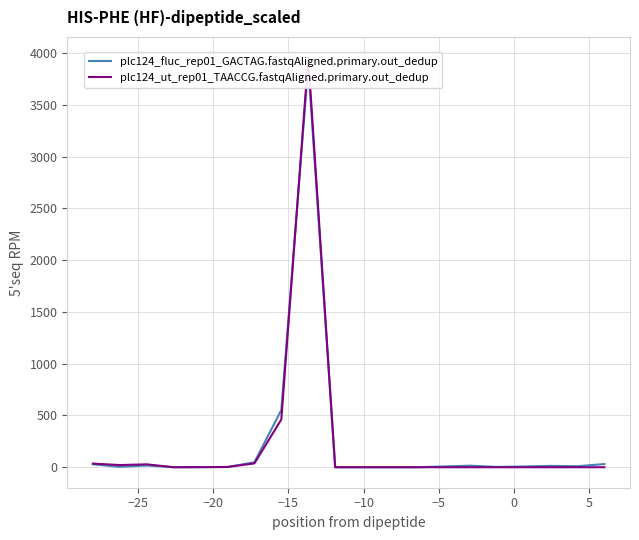

What is the value of the plc124_fluc_rep01_GACTAG.fastqAligned.primary.out_dedup point at the 7th from the left?

48.0